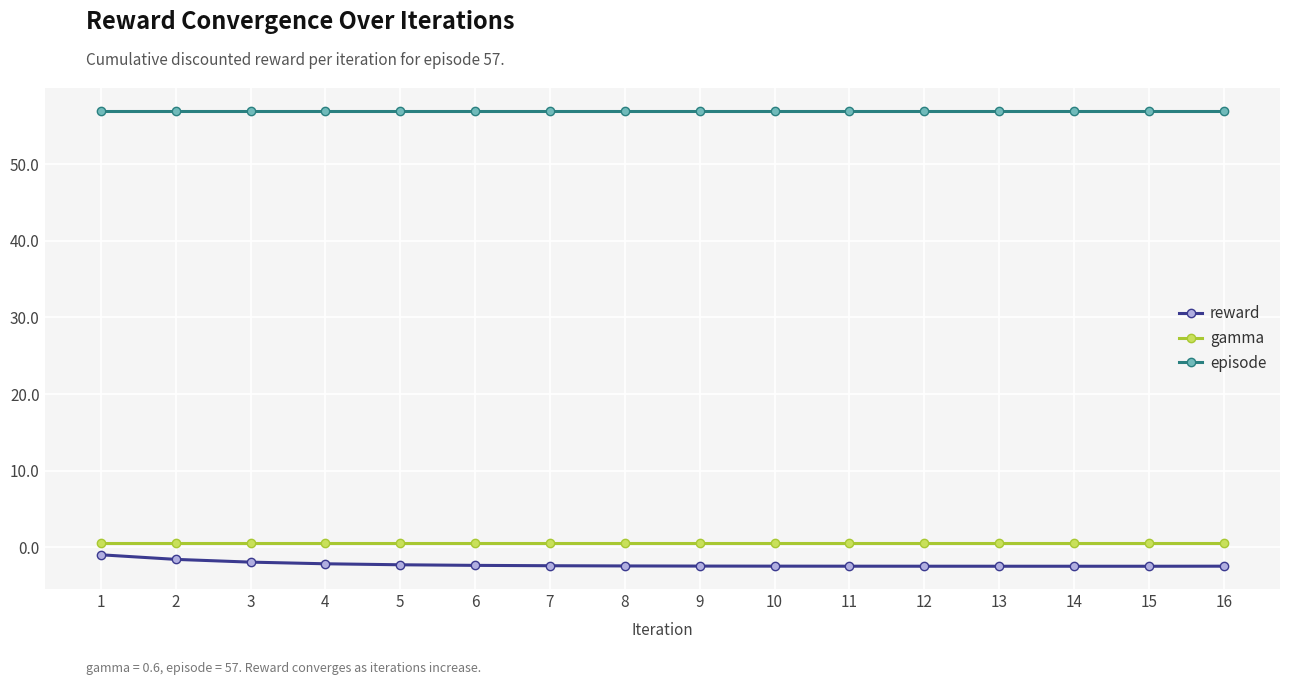

What is the smallest value displayed?

-2.5